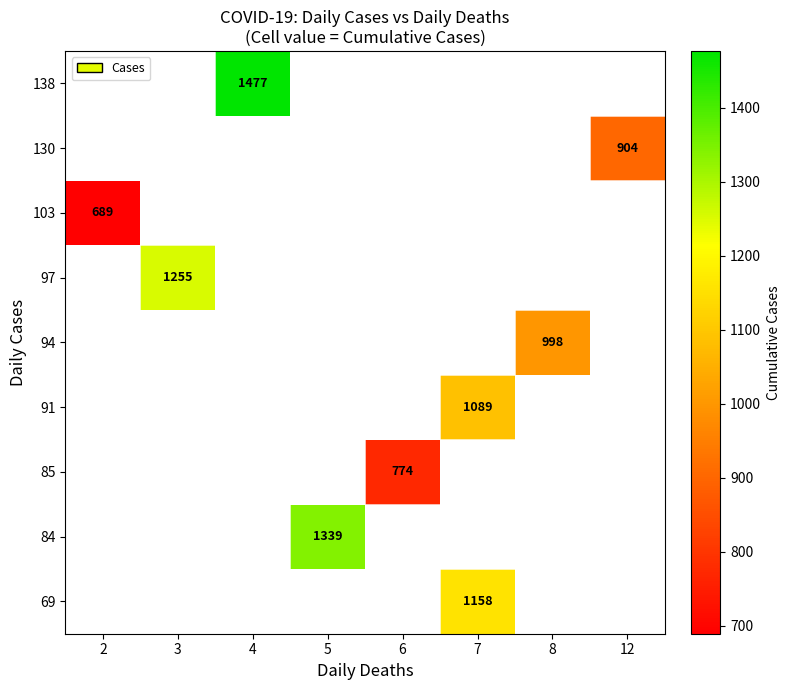

Is the value of 103 at 2 greater than the value of 138 at 4?

No